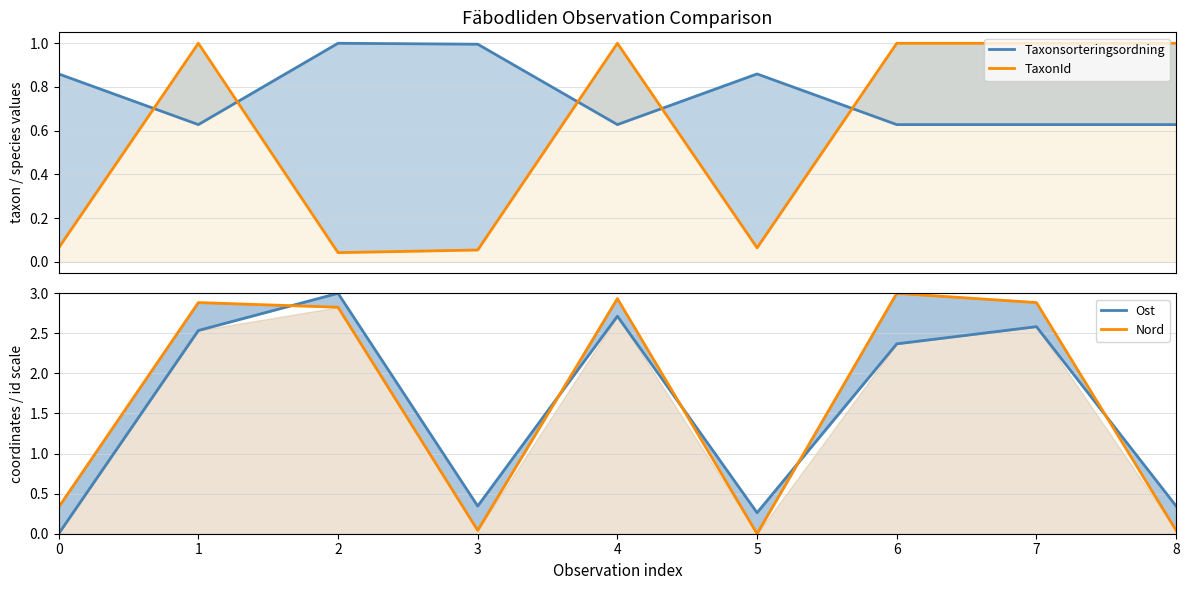

Does the chart have visible grid lines?

Yes